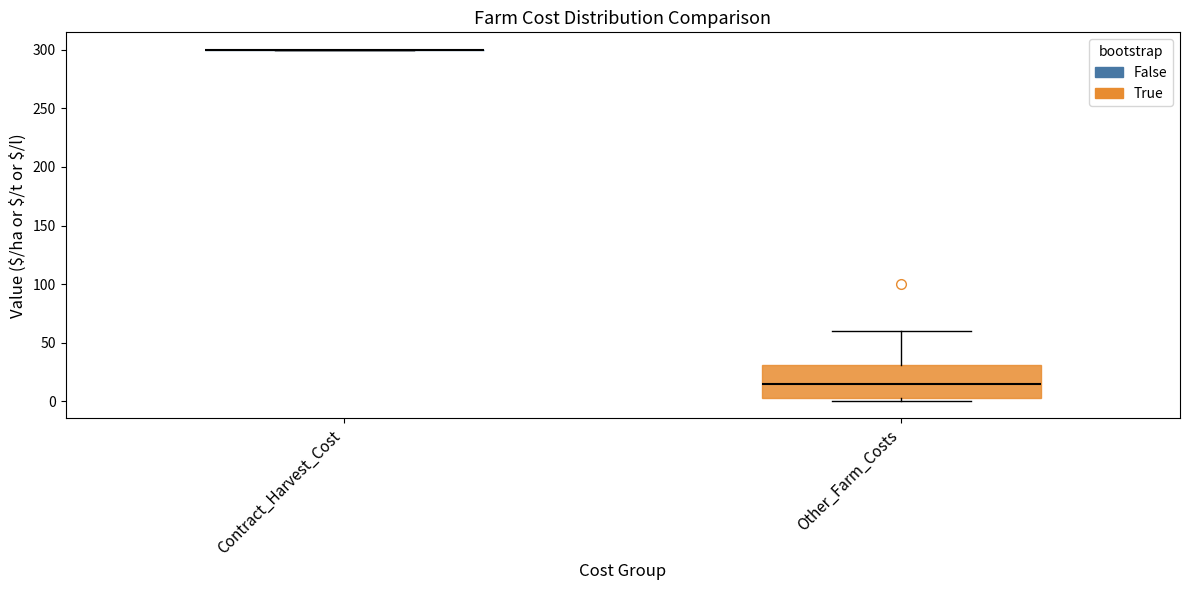

Reading left to right, read every box against the y-axis: the position of its median line, the range the box covers, and the ends of its whiskers. The values are not printed on the chart, so give them approximately, as read against the axis.

Contract_Harvest_Cost: box collapsed to a line at 300, whiskers 300 to 300
Other_Farm_Costs: median 15, box 5 to 30, whiskers 0 to 60